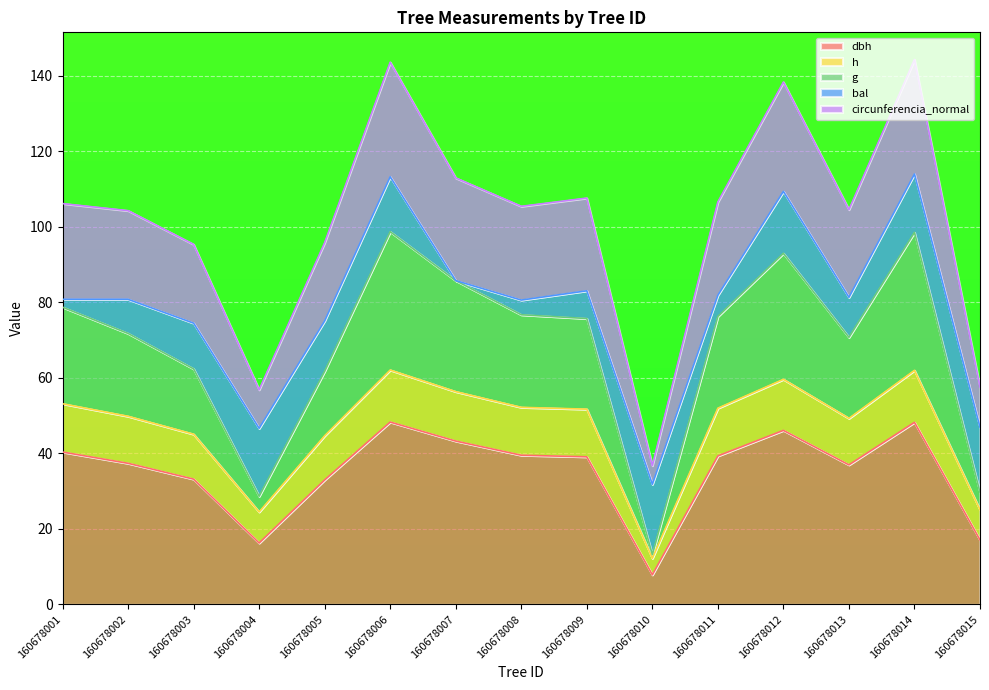

What are all the series names shown in the legend?

dbh, h, g, bal, circunferencia_normal